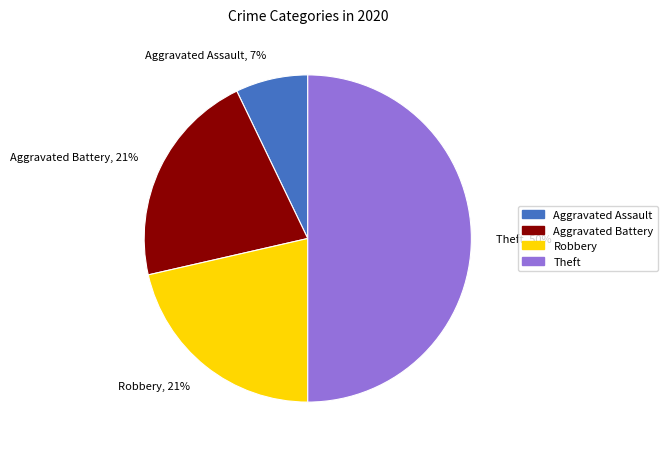

To the nearest percent, what is the average slice percentage?

25%